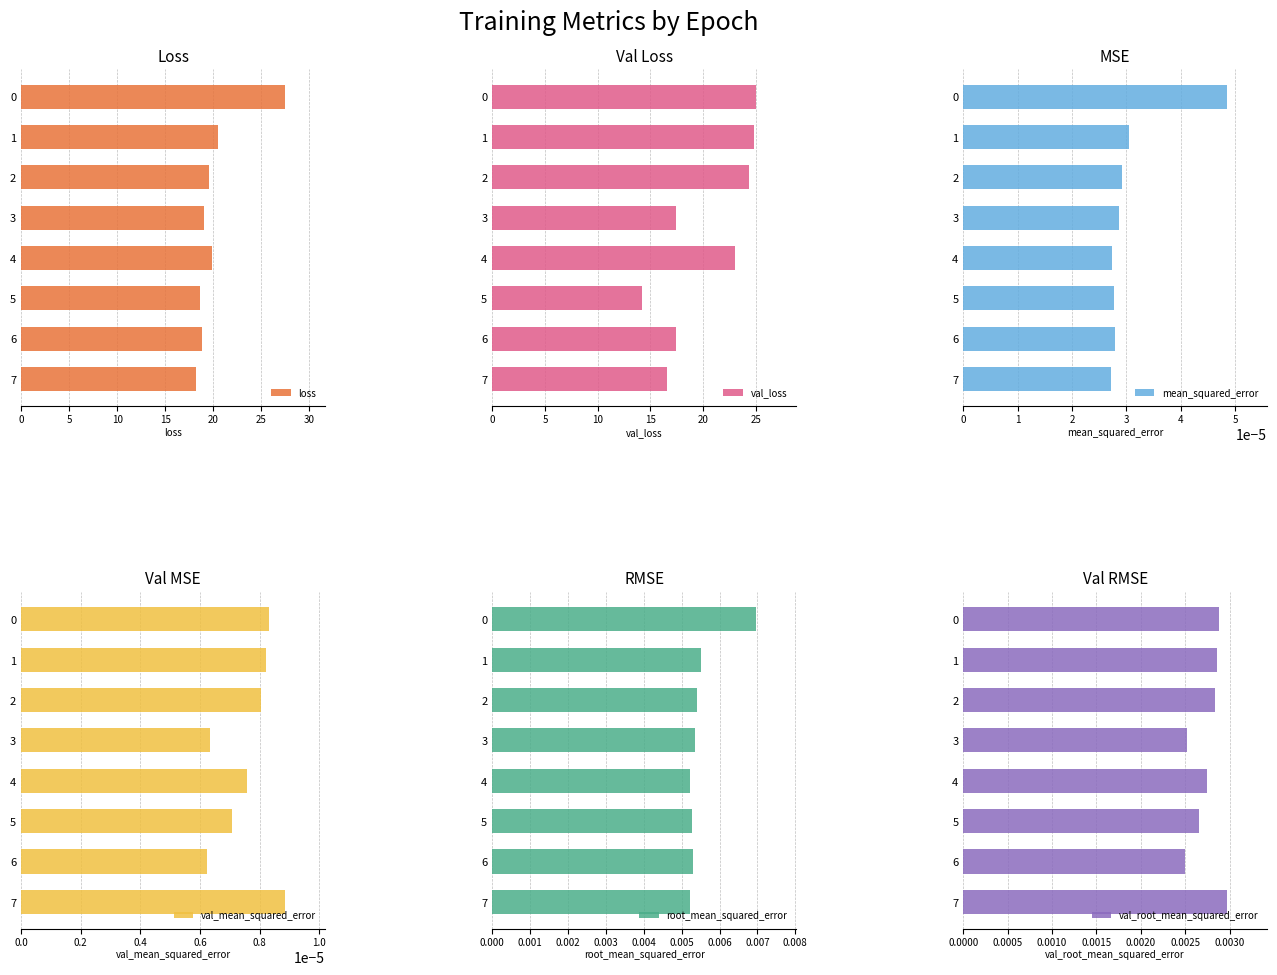

Is it true that loss equals 27.5 at 0?

True